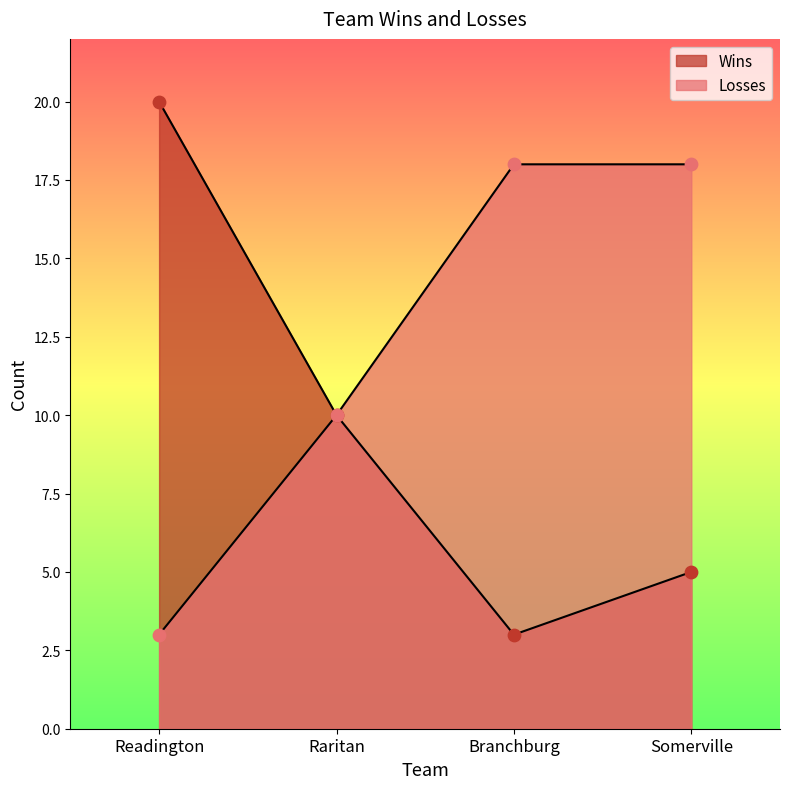

Which series reaches the maximum Y coordinate?

Wins